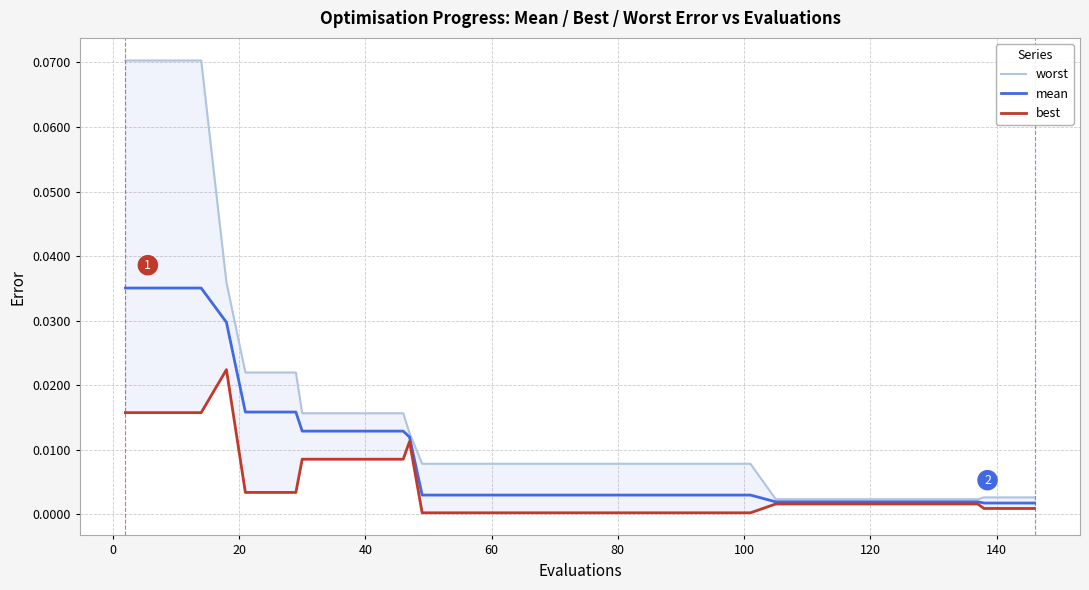

Reading left to right, extract all data points from this chart.

worst: 0.1	0.1	0.1	0.1	0.0	0.0	0.0	0.0	0.0	0.0	0.0	0.0	0.0	0.0	0.0	0.0	0.0	0.0	0.0	0.0	0.0	0.0	0.0	0.0	0.0	0.0	0.0	0.0	0.0	0.0	0.0	0.0	0.0	0.0	0.0	0.0	0.0	0.0	0.0	0.0
mean: 0.0	0.0	0.0	0.0	0.0	0.0	0.0	0.0	0.0	0.0	0.0	0.0	0.0	0.0	0.0	0.0	0.0	0.0	0.0	0.0	0.0	0.0	0.0	0.0	0.0	0.0	0.0	0.0	0.0	0.0	0.0	0.0	0.0	0.0	0.0	0.0	0.0	0.0	0.0	0.0
best: 0.0	0.0	0.0	0.0	0.0	0.0	0.0	0.0	0.0	0.0	0.0	0.0	0.0	0.0	0.0	0.0	0.0	0.0	0.0	0.0	0.0	0.0	0.0	0.0	0.0	0.0	0.0	0.0	0.0	0.0	0.0	0.0	0.0	0.0	0.0	0.0	0.0	0.0	0.0	0.0